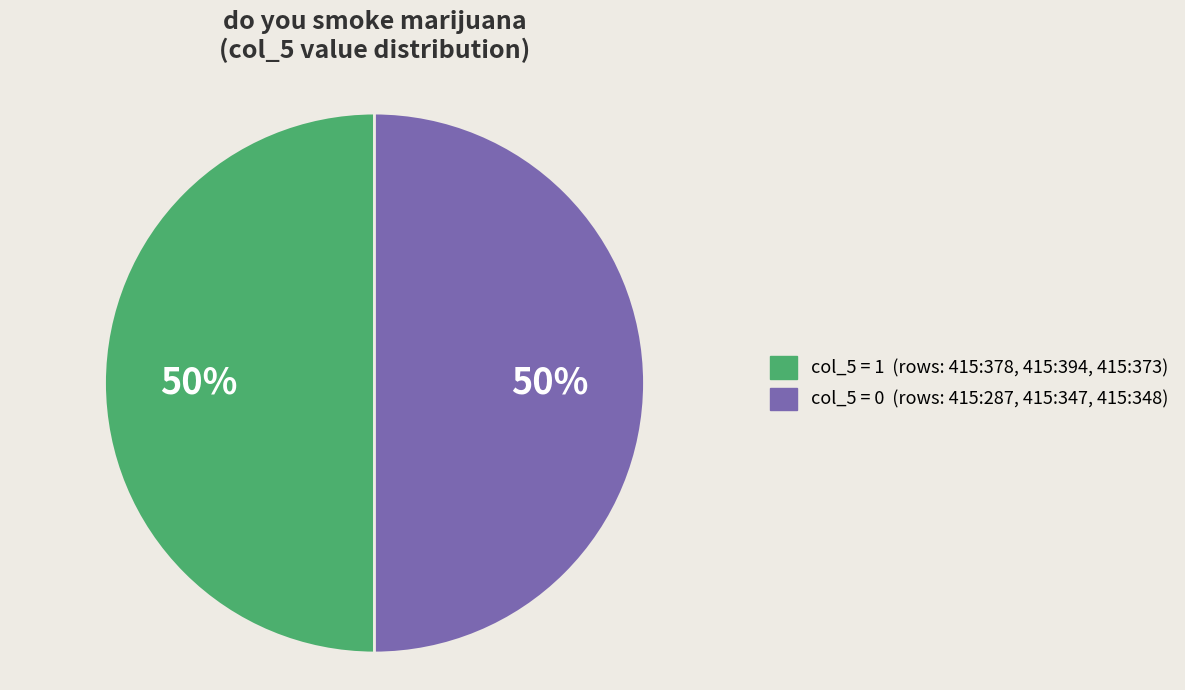

To the nearest percent, what is the average slice percentage?

50%